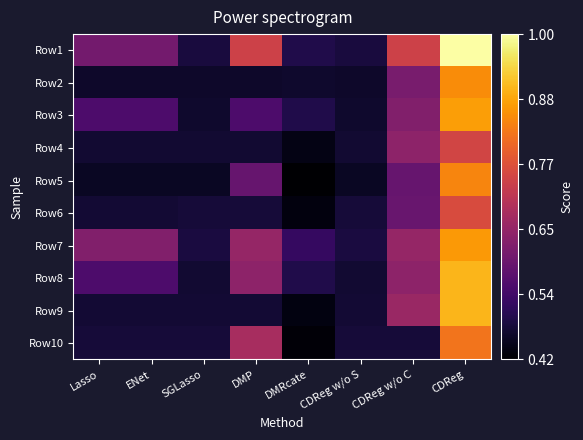

At which category does the chart reach its minimum across all series?

DMRcate